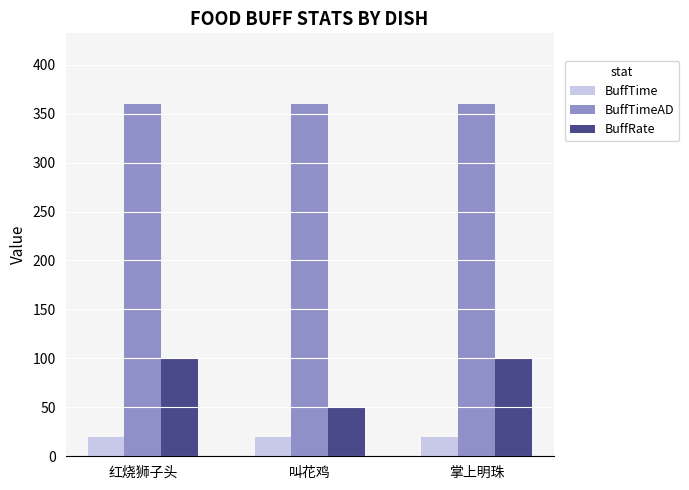

Are the bars grouped side by side (vs. stacked)?

Yes